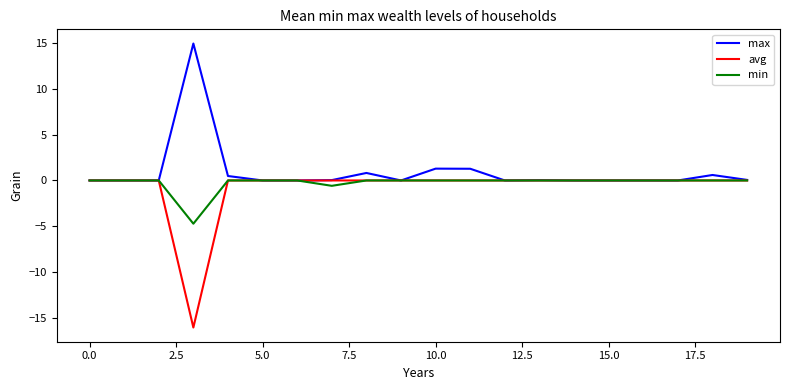

What is the greatest value displayed?

14.9